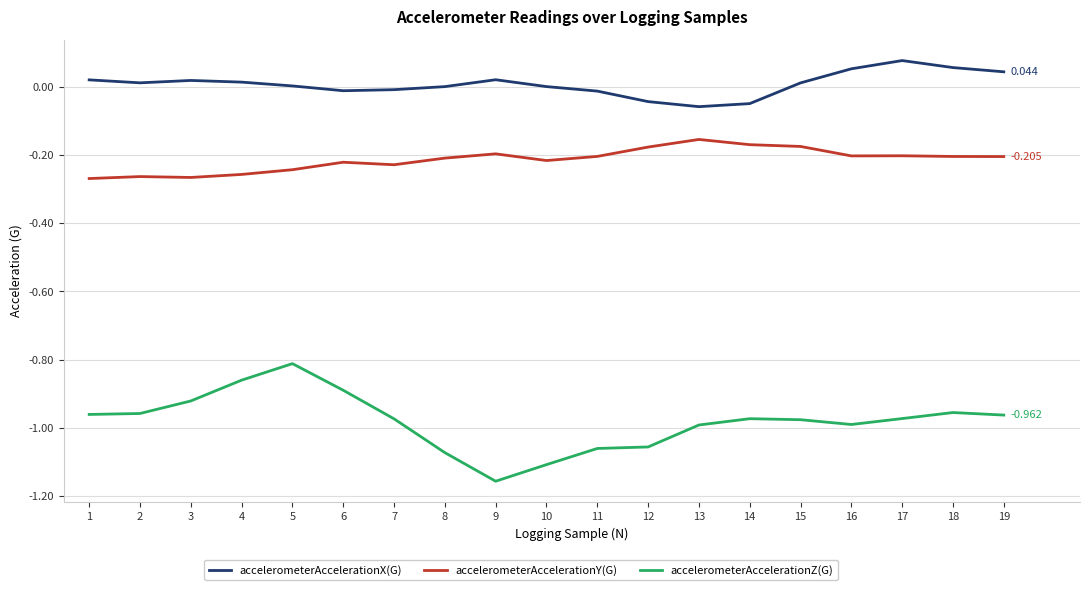

Which series has the widest spread of values?

accelerometerAccelerationZ(G)